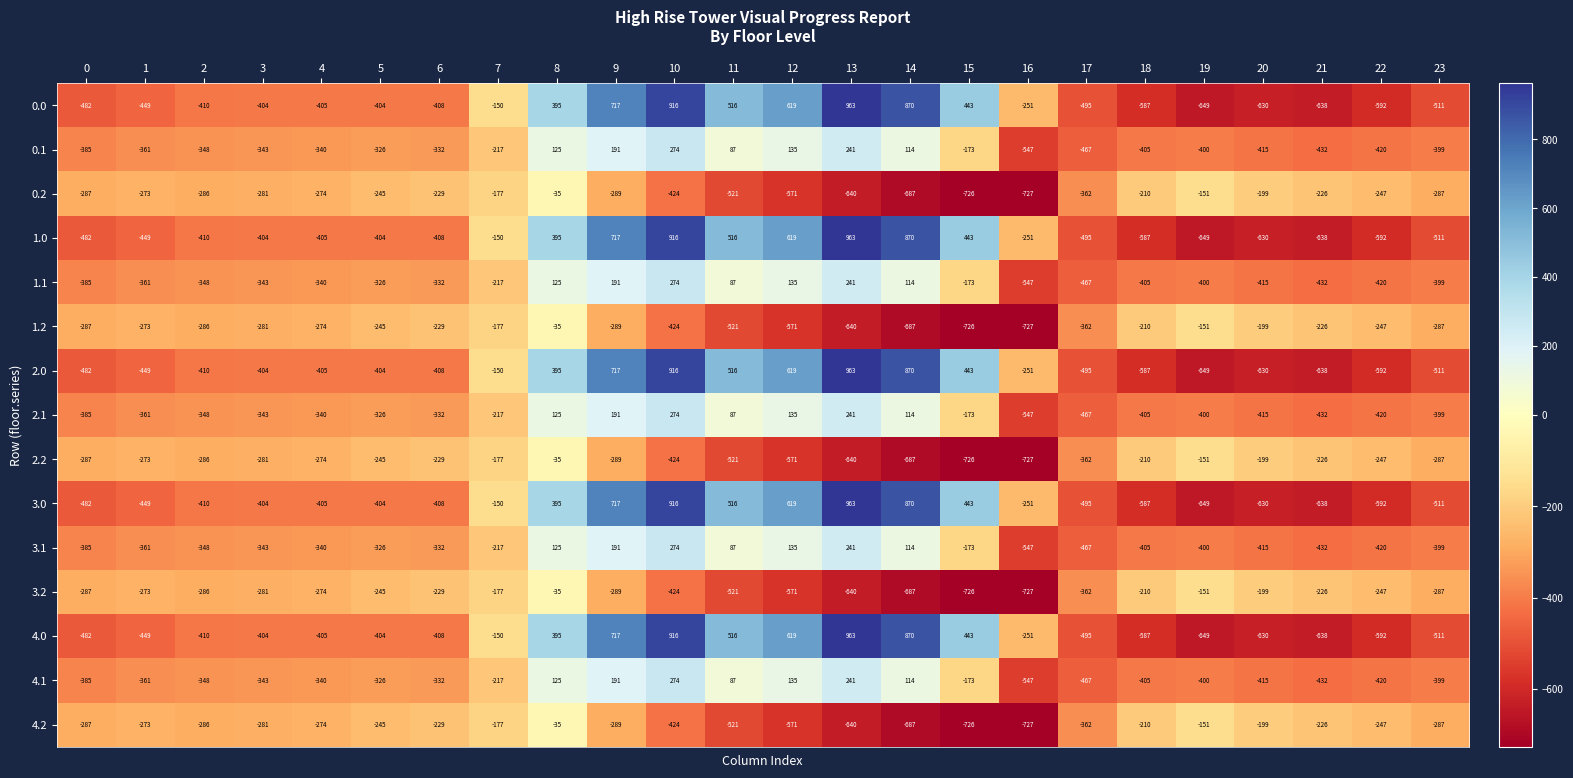

True or false: 1.0 has a value of -482 at 0.

True